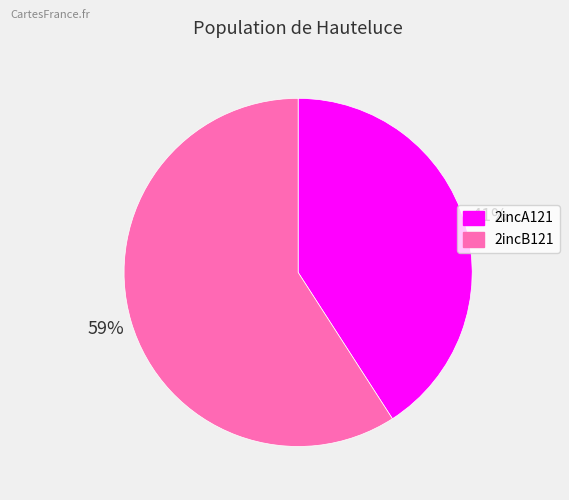

True or false: 2incB121 accounts for 45% of the total.

False